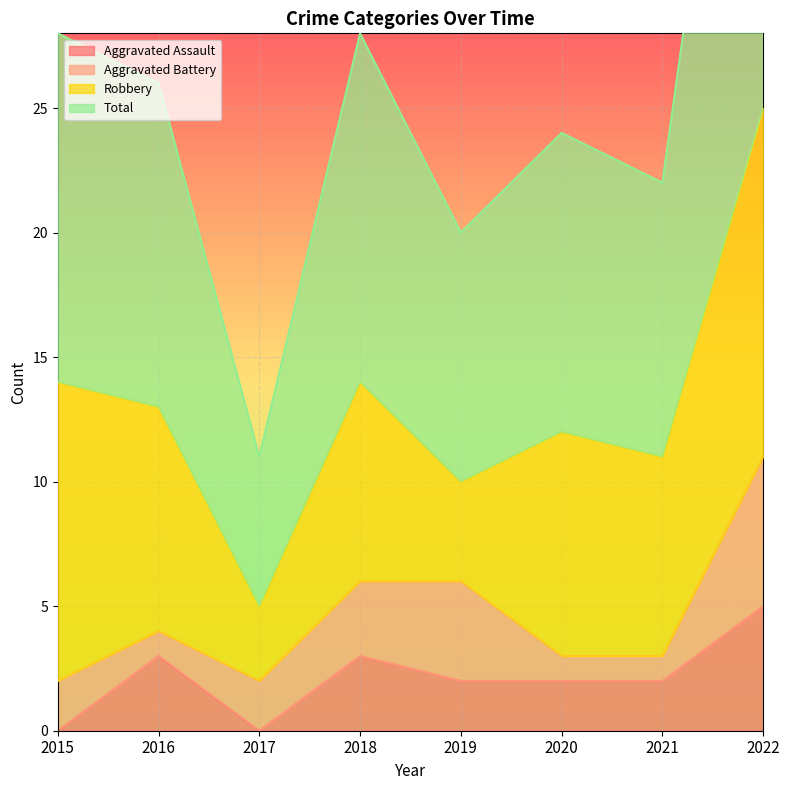

At which label is Total closest to 31?

2015